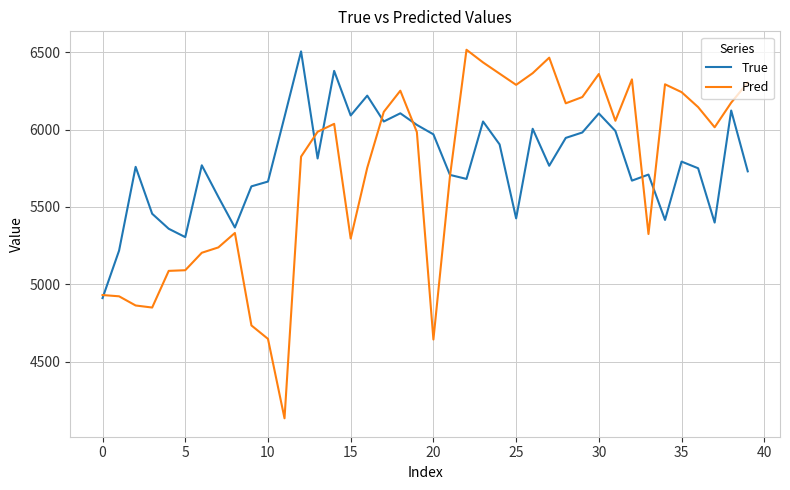

Which series has the widest spread of values?

Pred